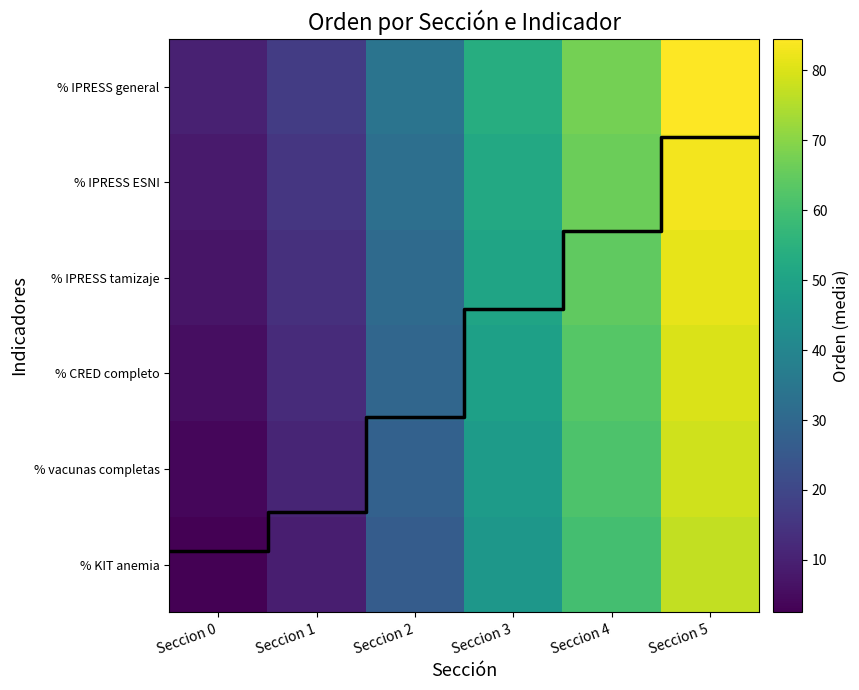

What is the maximum value shown in the chart?

84.5